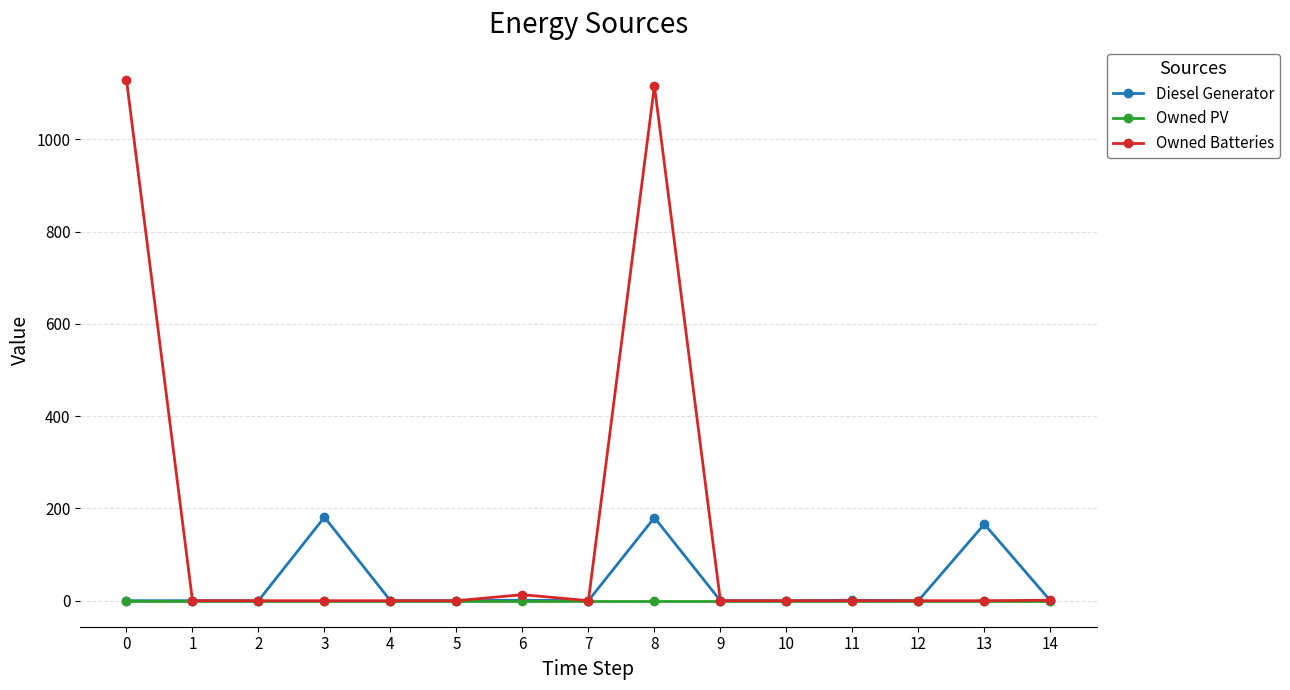

At how many categories does at least one series exceed 173?

3